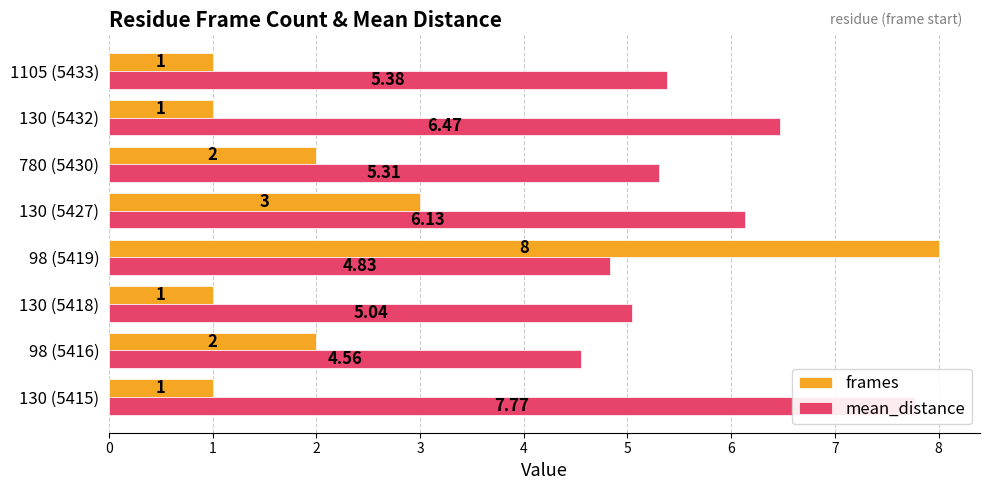

What are all the series names shown in the legend?

frames, mean_distance